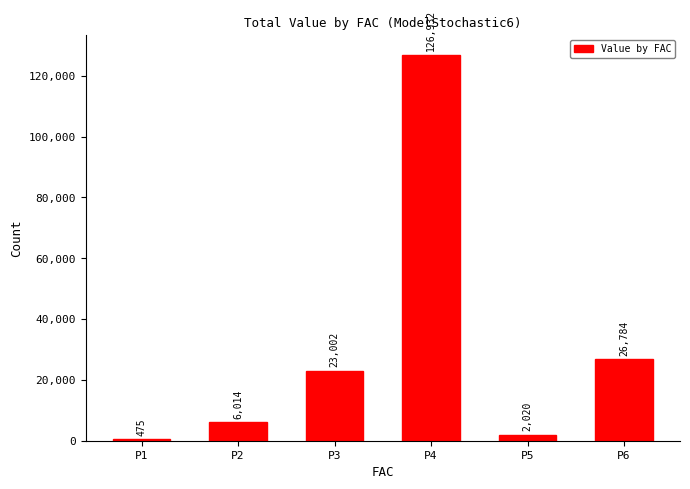

How many data points are above 23001?

3